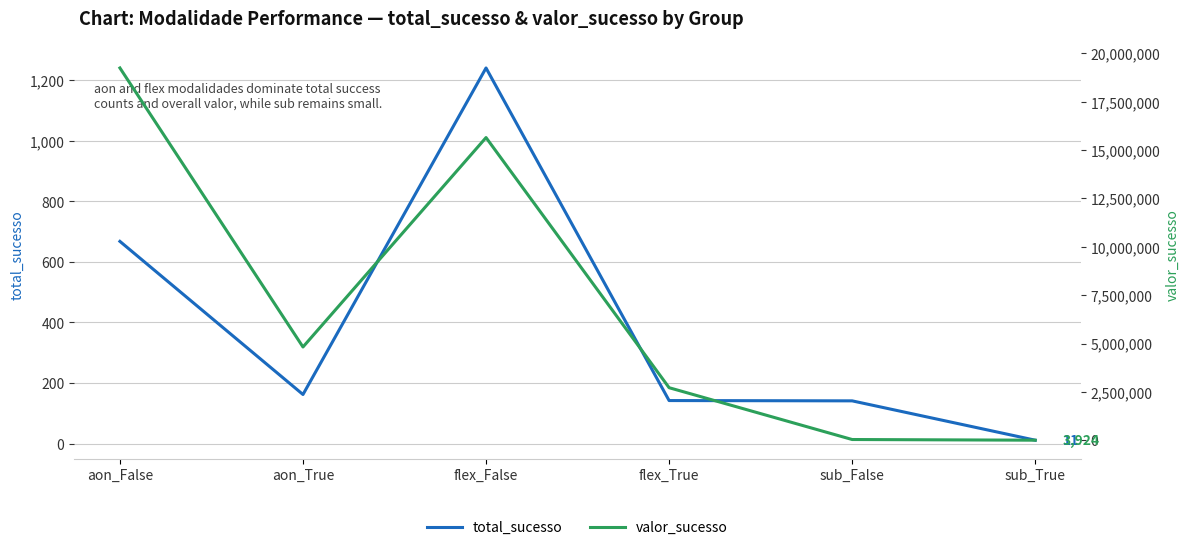

True or false: valor_sucesso and total_sucesso cross at least once.

False